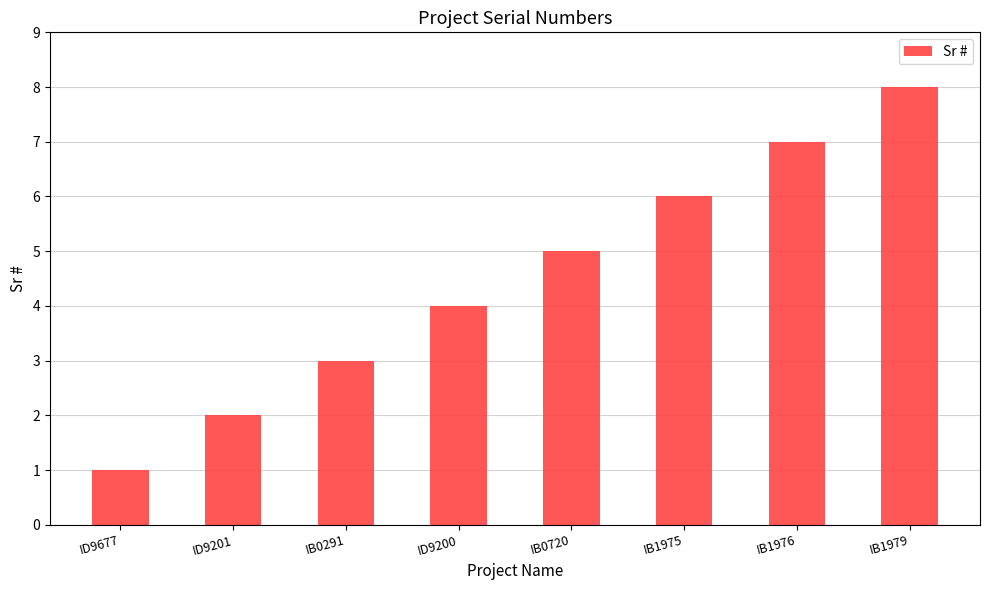

Between IB0720 and ID9200, which is larger?

IB0720